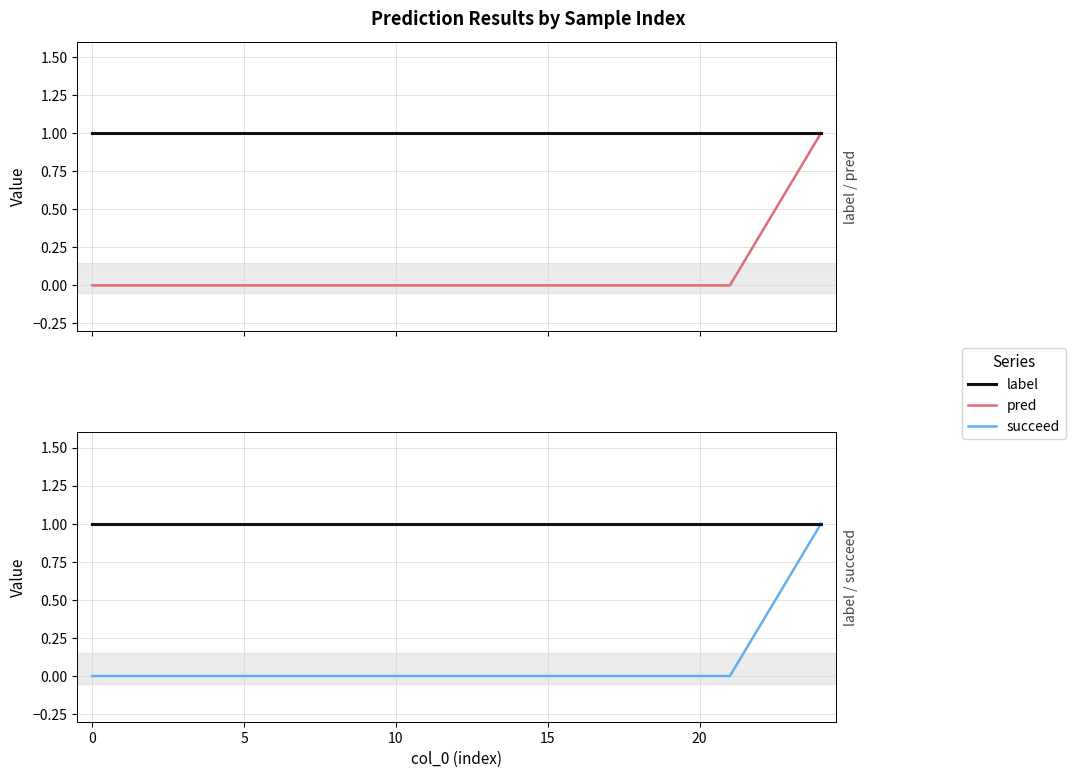

How many positive values does the succeed series have?

1